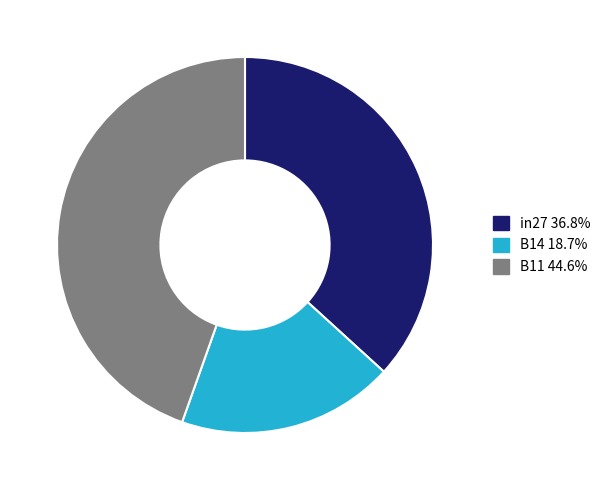

Do in27 36.8% and B14 18.7% together represent more than half of the pie?

Yes